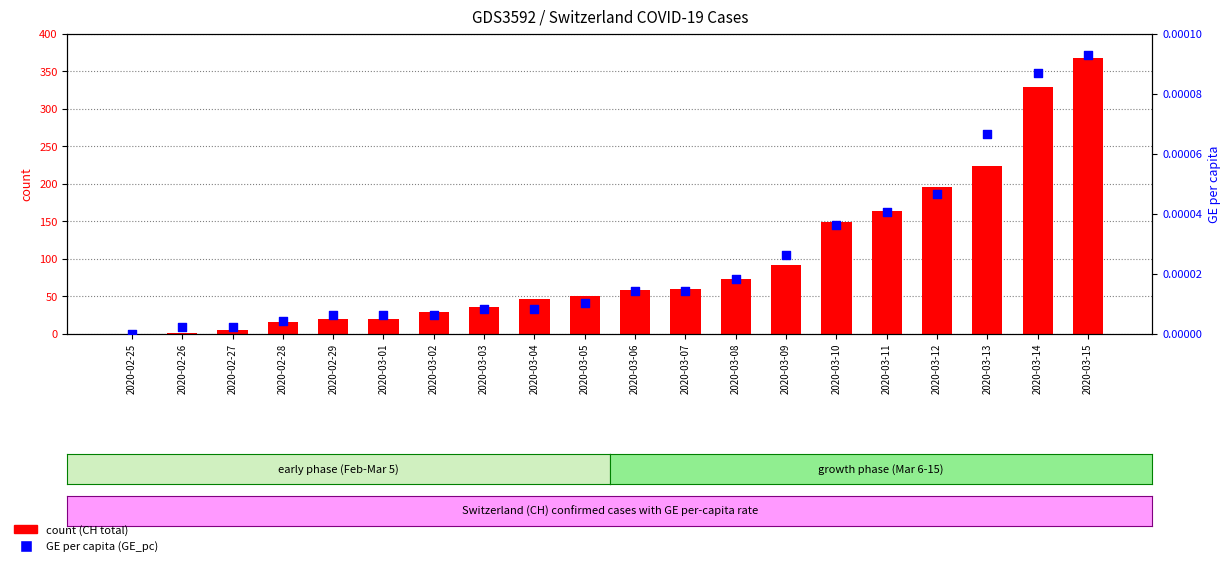

Which series has the largest total across all categories?

CH count